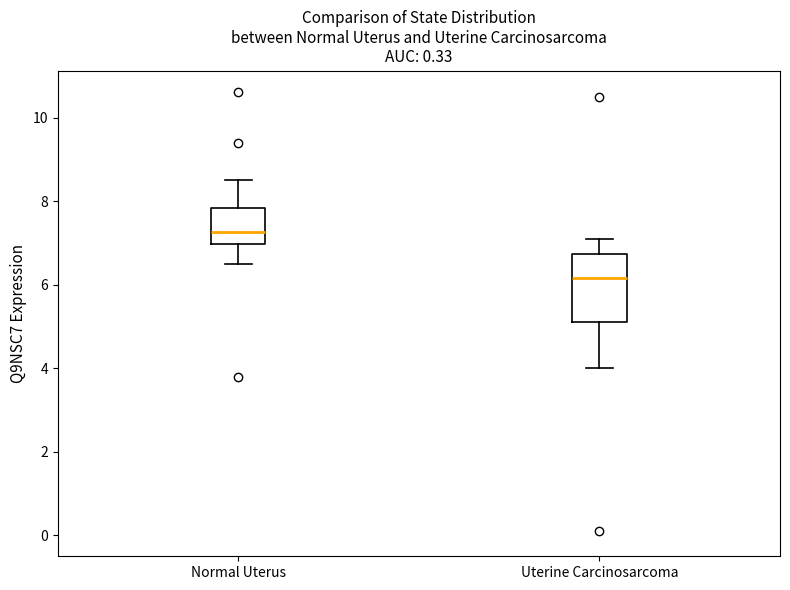

Which box is the tallest, from its lower edge to its upper edge?

Uterine Carcinosarcoma